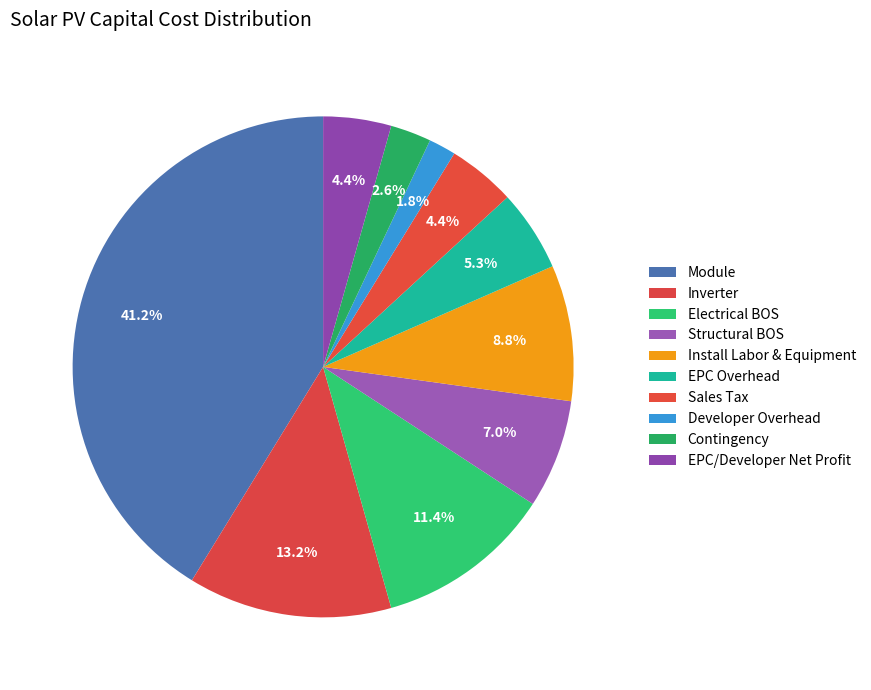

How many segments does this pie chart have?

10